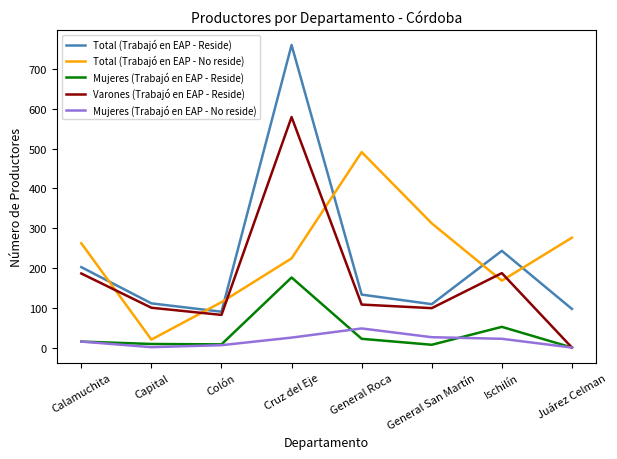

Is this an area chart (filled region under the line)?

No